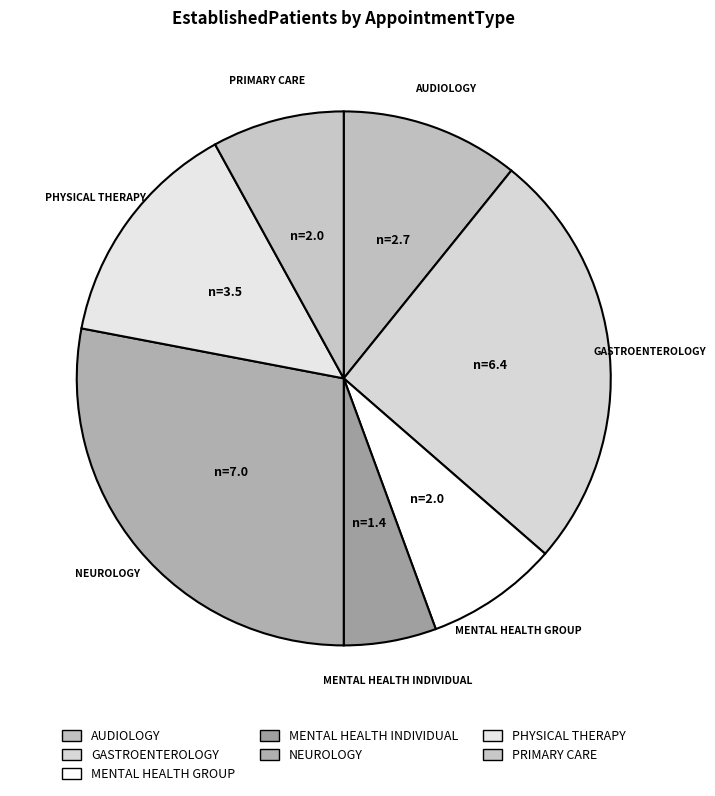

How many segments does this pie chart have?

7